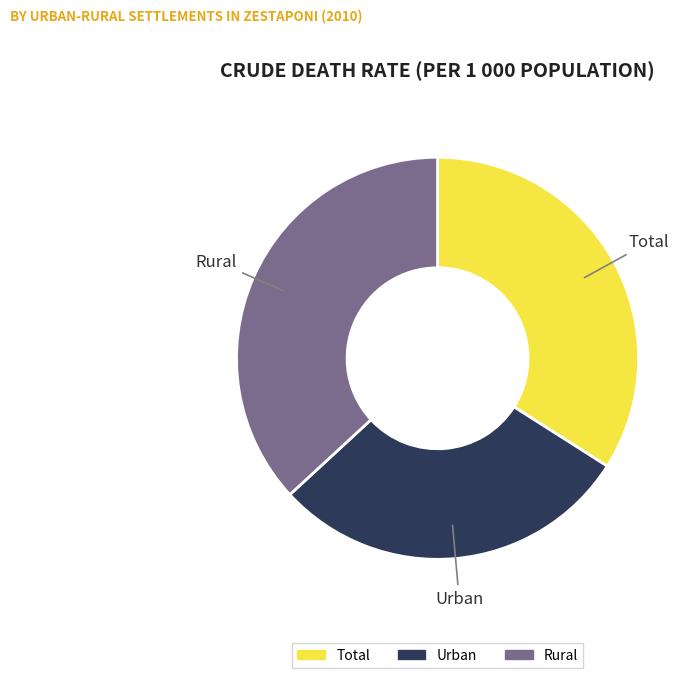

Approximately how many times larger is the value at Rural compared to Urban?

1.3